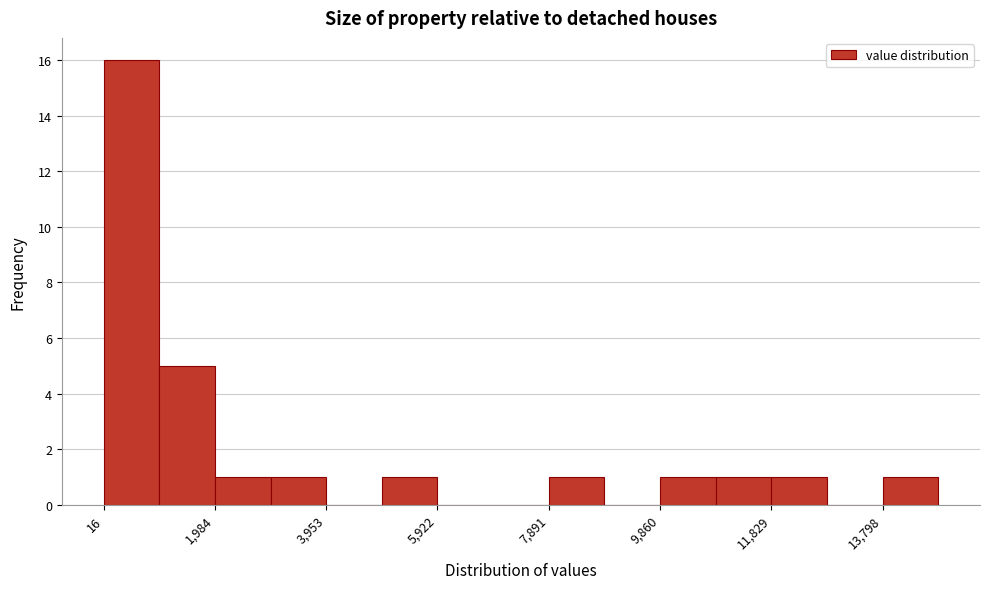

Reading left to right, list every bar in this chart as the range it spans on the x-axis followed by its height. Neither the bar edges nor the heights are printed on the chart, so give them approximately, as read against the axes.

0 to 1000: 16
1000 to 2000: 5
2000 to 3000: 1
3000 to 4000: 1
4000 to 5000: 0
5000 to 6000: 1
6000 to 7000: 0
7000 to 7800: 0
7800 to 8800: 1
8800 to 9800: 0
9800 to 10800: 1
10800 to 11800: 1
11800 to 12800: 1
12800 to 13800: 0
13800 to 14800: 1